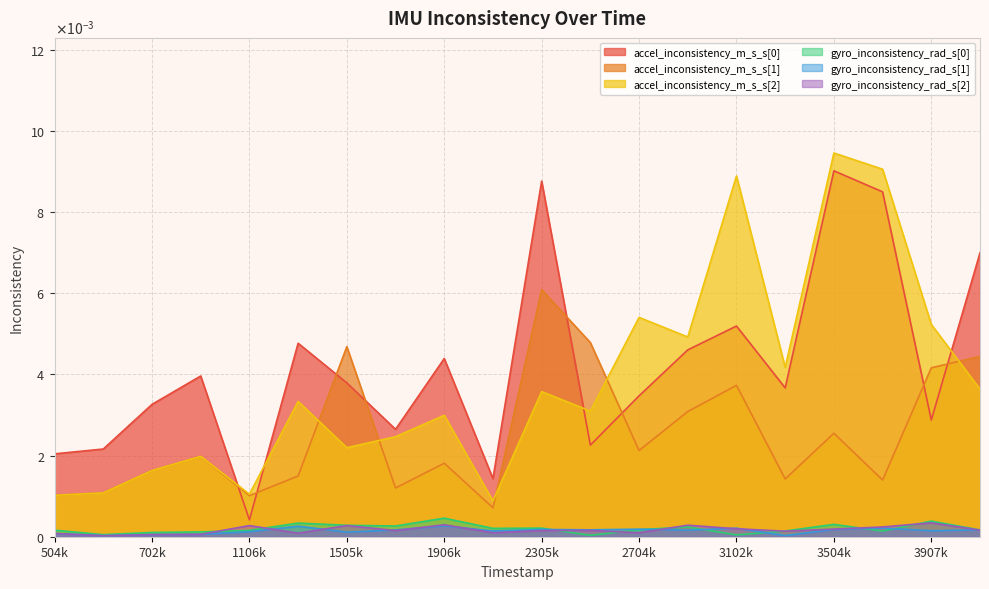

True or false: accel_inconsistency_m_s_s[2] has more than 0 points higher than both neighbors.

True